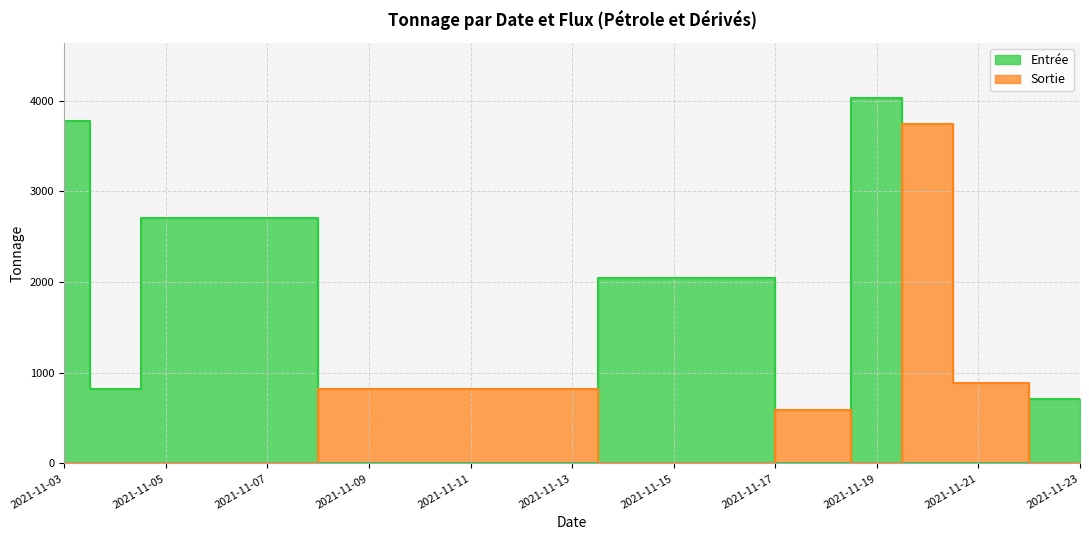

Rank the series at 2021-11-04 from lowest to highest value.

Sortie, Entrée